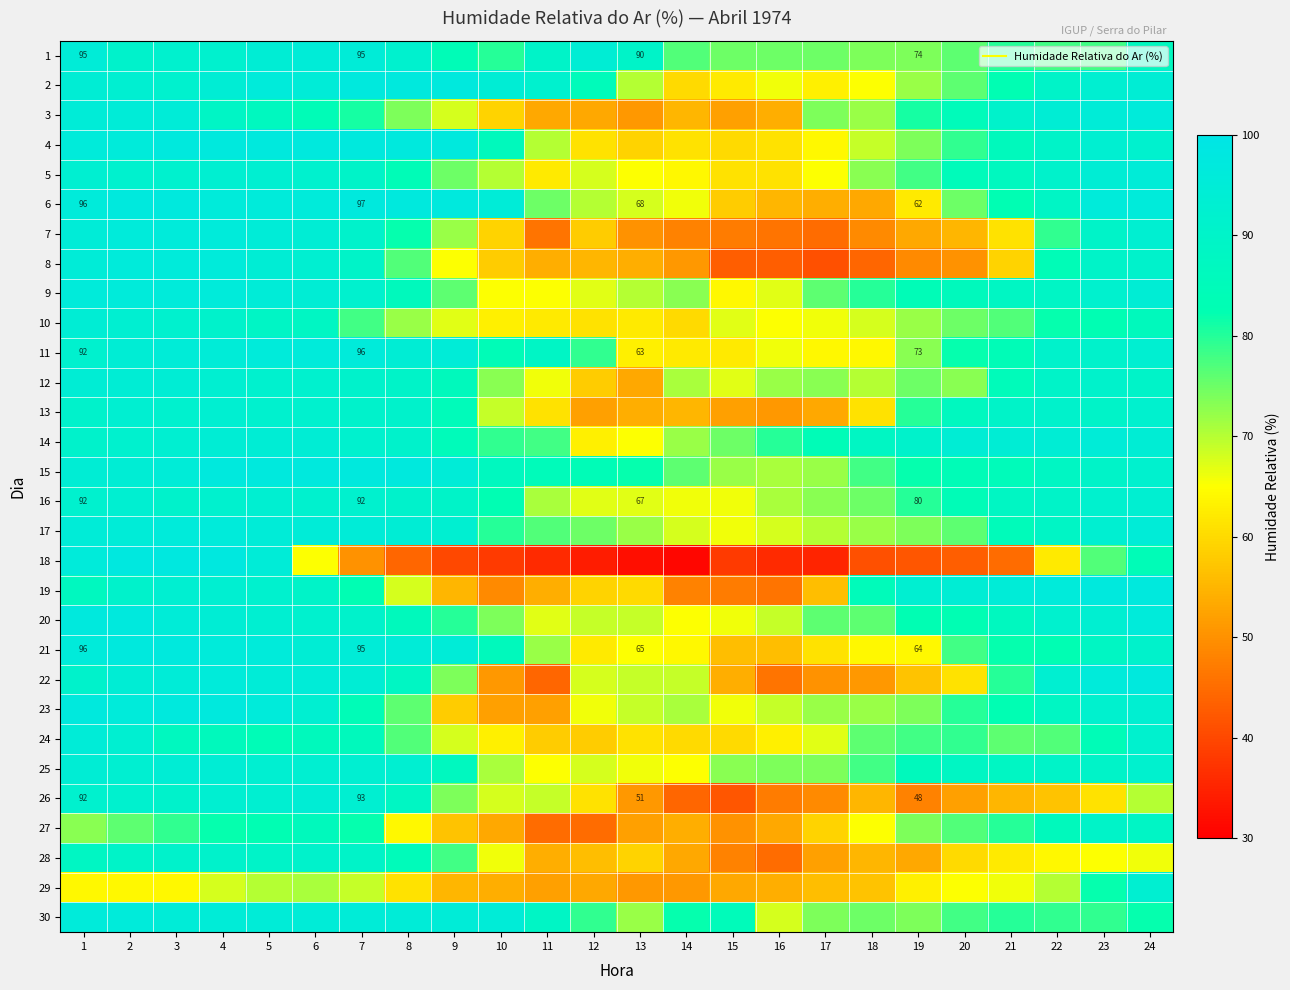

What is the maximum value shown in the chart?

98